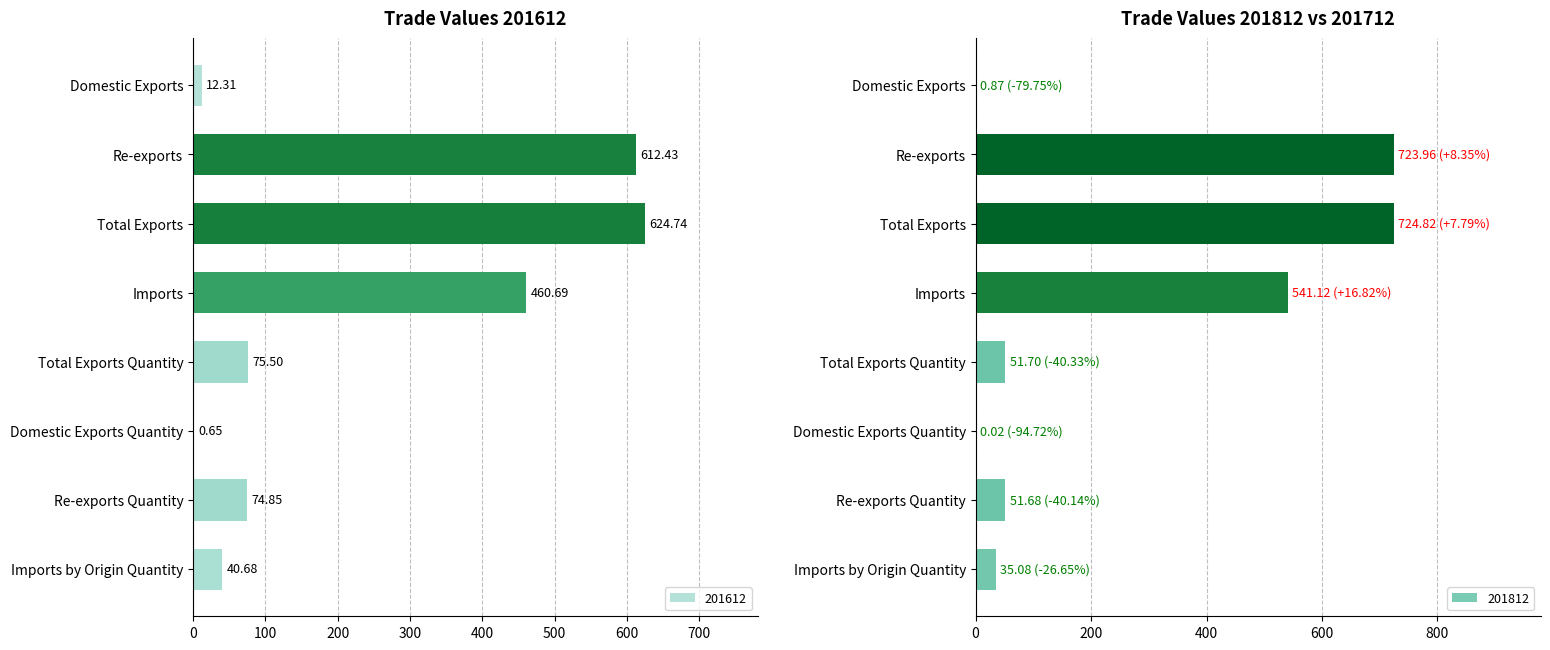

What is the sum of the 201612 values at Total Exports Quantity and Re-exports?

687.9